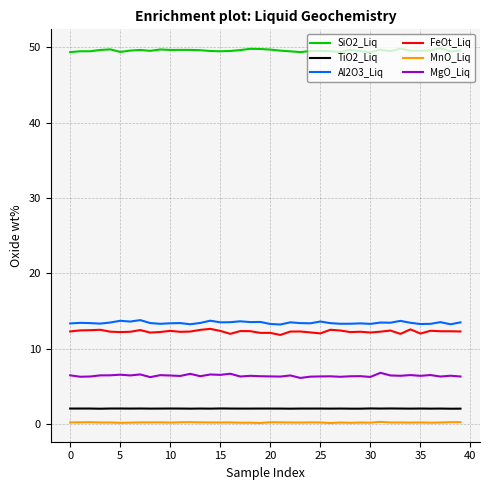

Count the MgO_Liq values in the range 6 to 7.

40